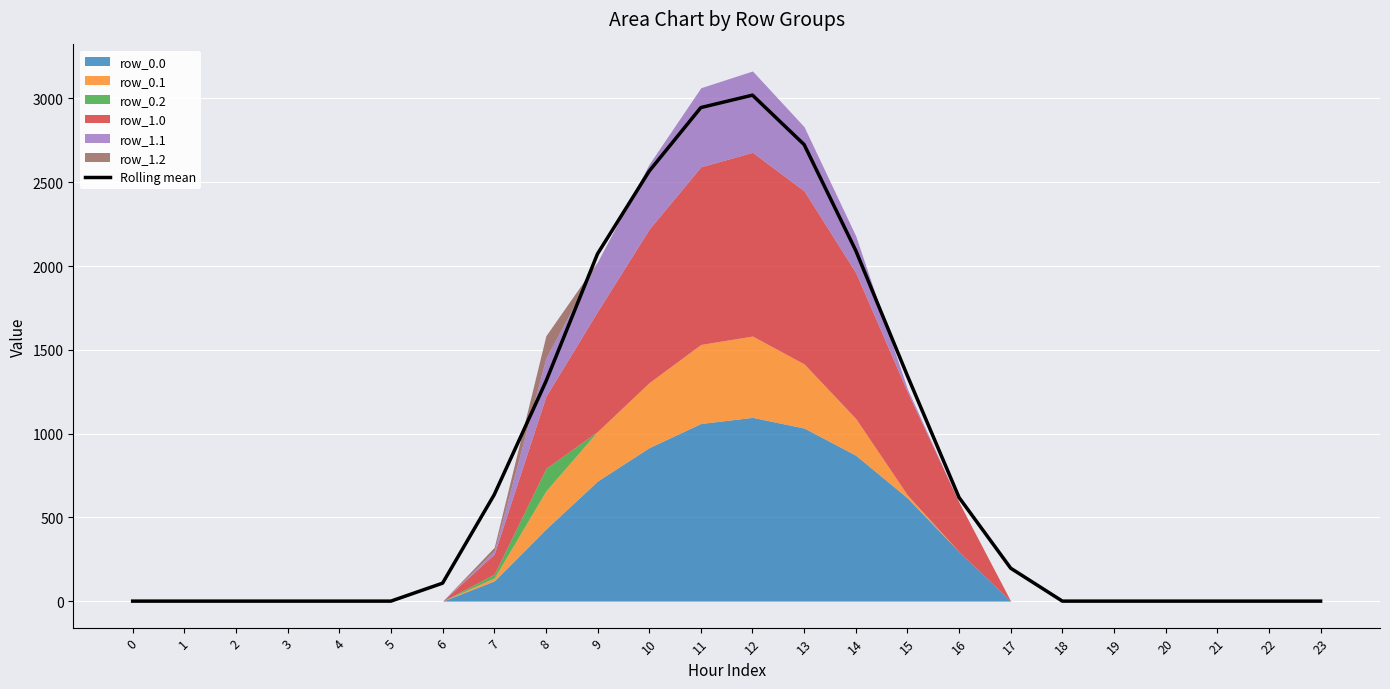

What is the difference between the values at 11 and 23?

2945.5